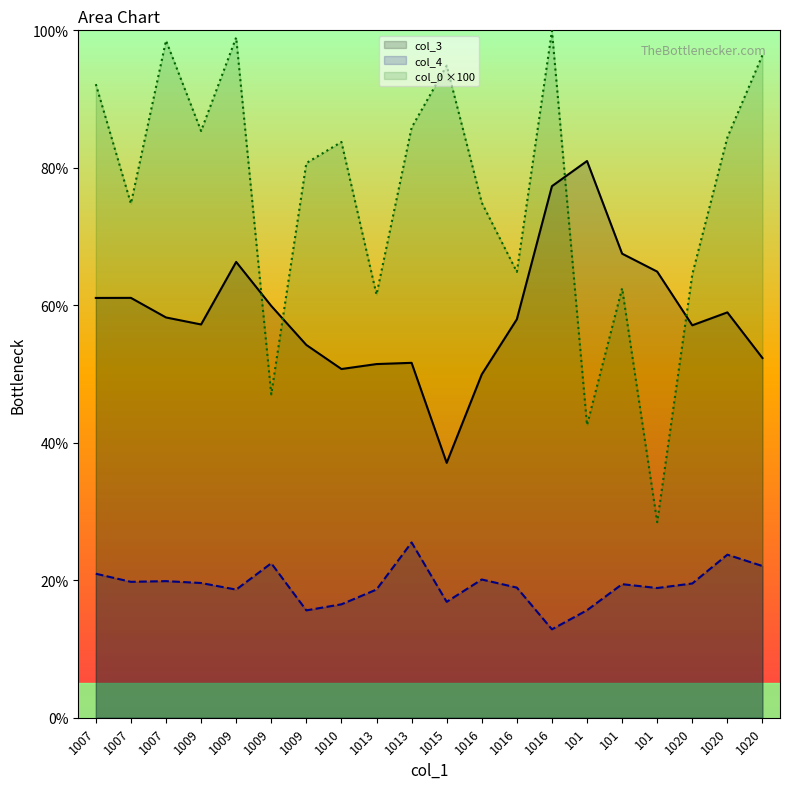

How many lines are shown in the chart?

3